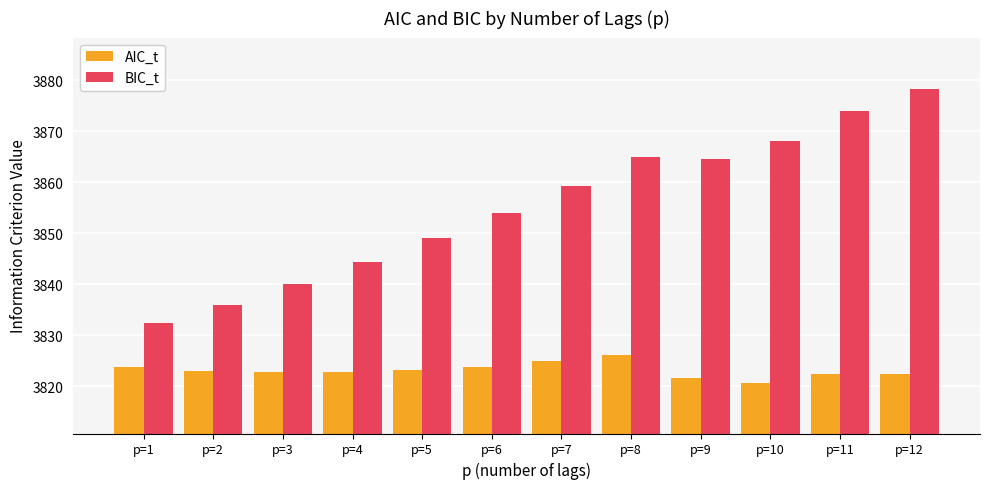

The value of AIC_t at p=10 is 3820.7. True or false?

True